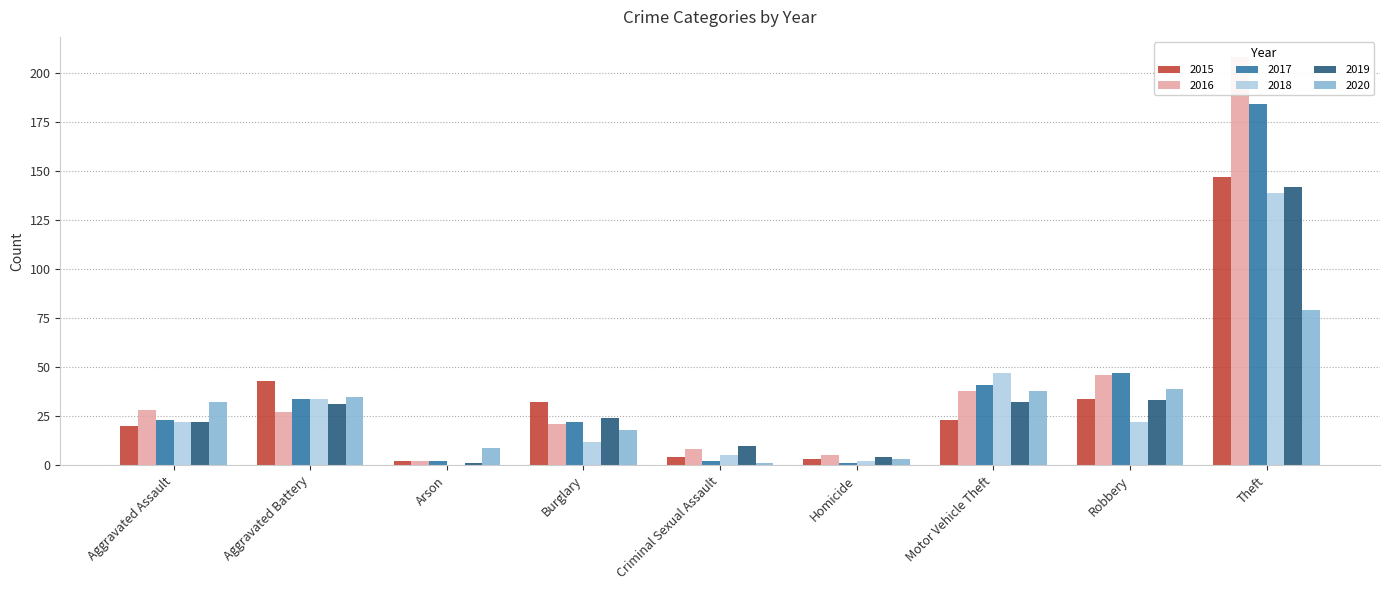

What is the spread (max minus min) of values at Aggravated Battery?

16